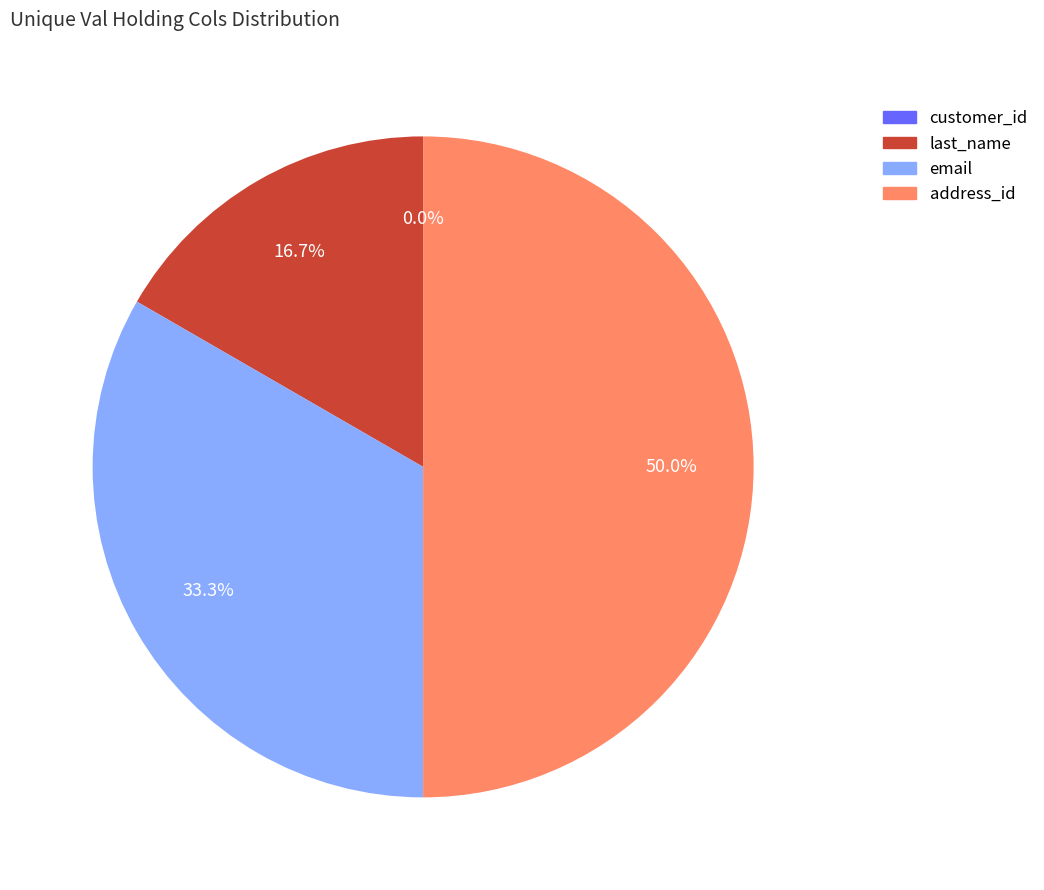

What percentage is NOT represented by address_id?

50.0%